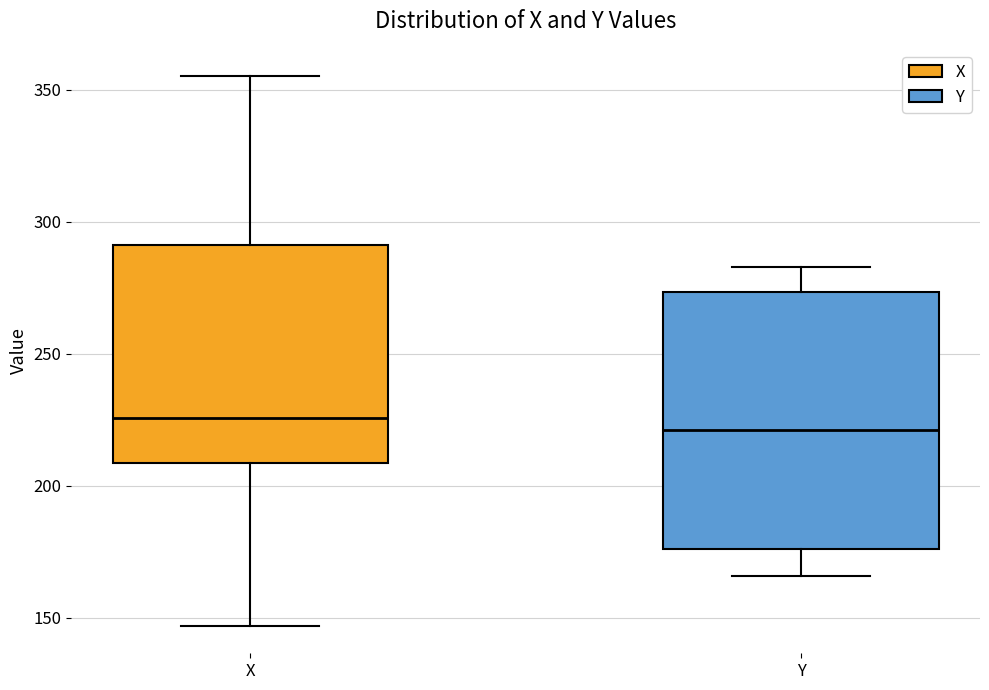

Which box is the tallest, from its lower edge to its upper edge?

Y